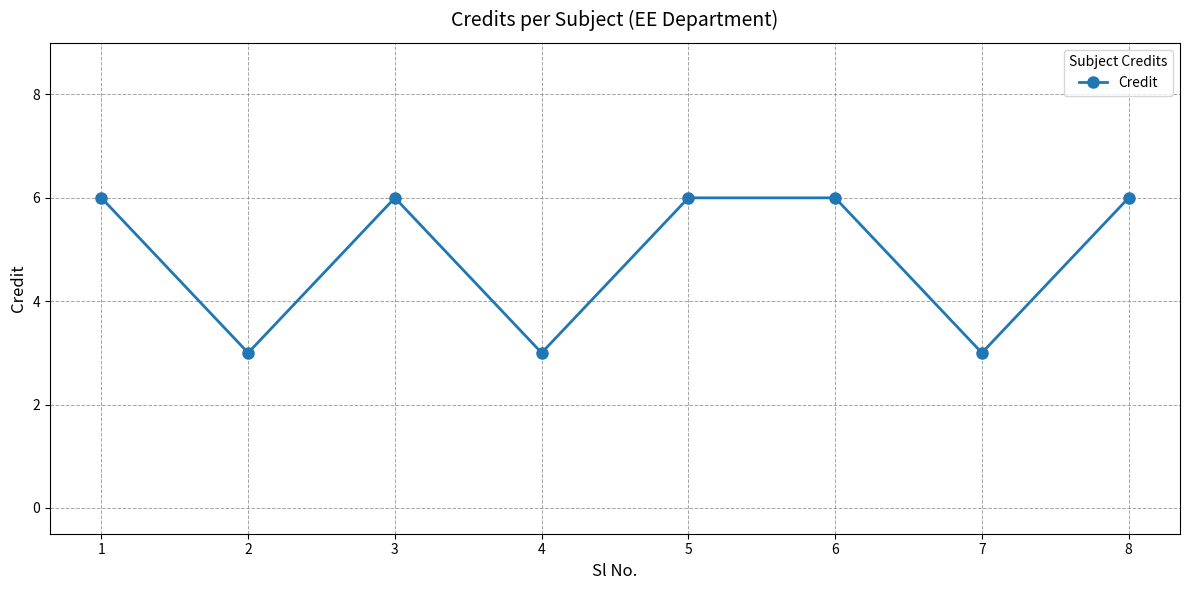

What is the greatest value displayed?

6